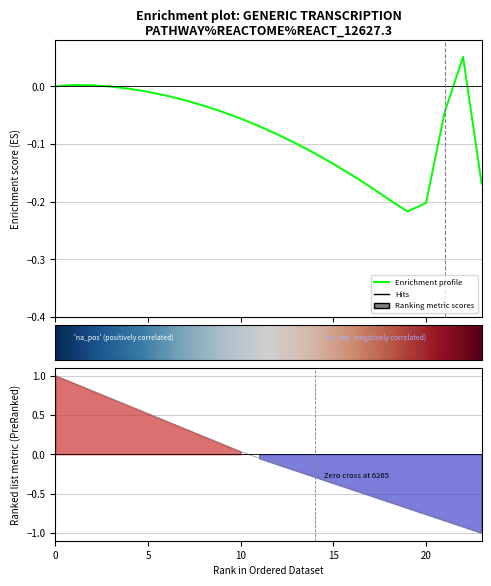

List the labels in order of 0 value, smallest first.

0, 1, 2, 3, 4, 5, 6, 7, 8, 9, 10, 11, 12, 13, 14, 15, 16, 17, 18, 19, 20, 21, 22, 23